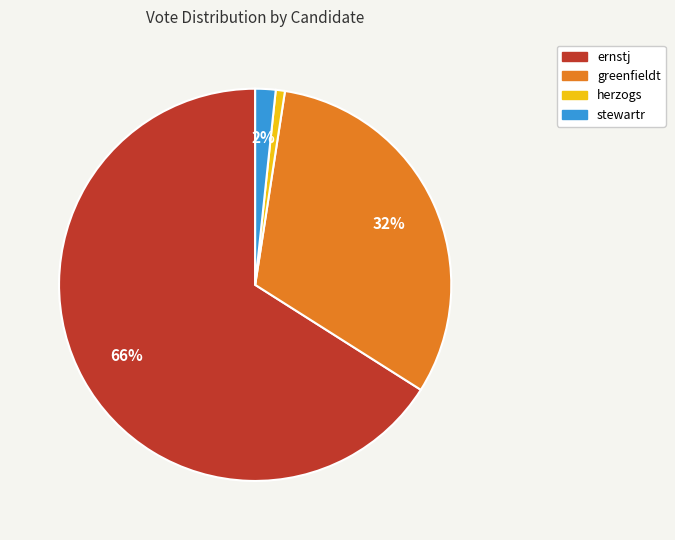

To the nearest percent, what is the difference between the herzogs and greenfieldt slice percentages?

31%